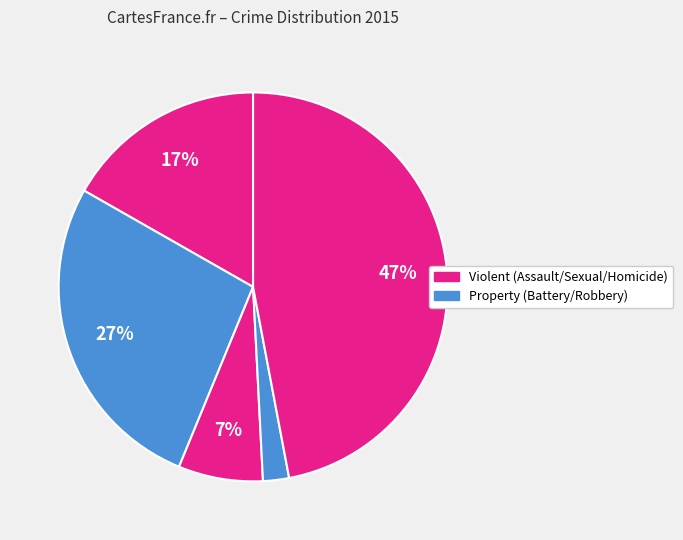

How many segments does this pie chart have?

5